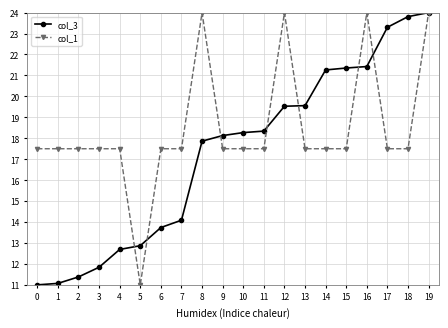

What is the value of the col_1 point at the 9th from the left?

24.0